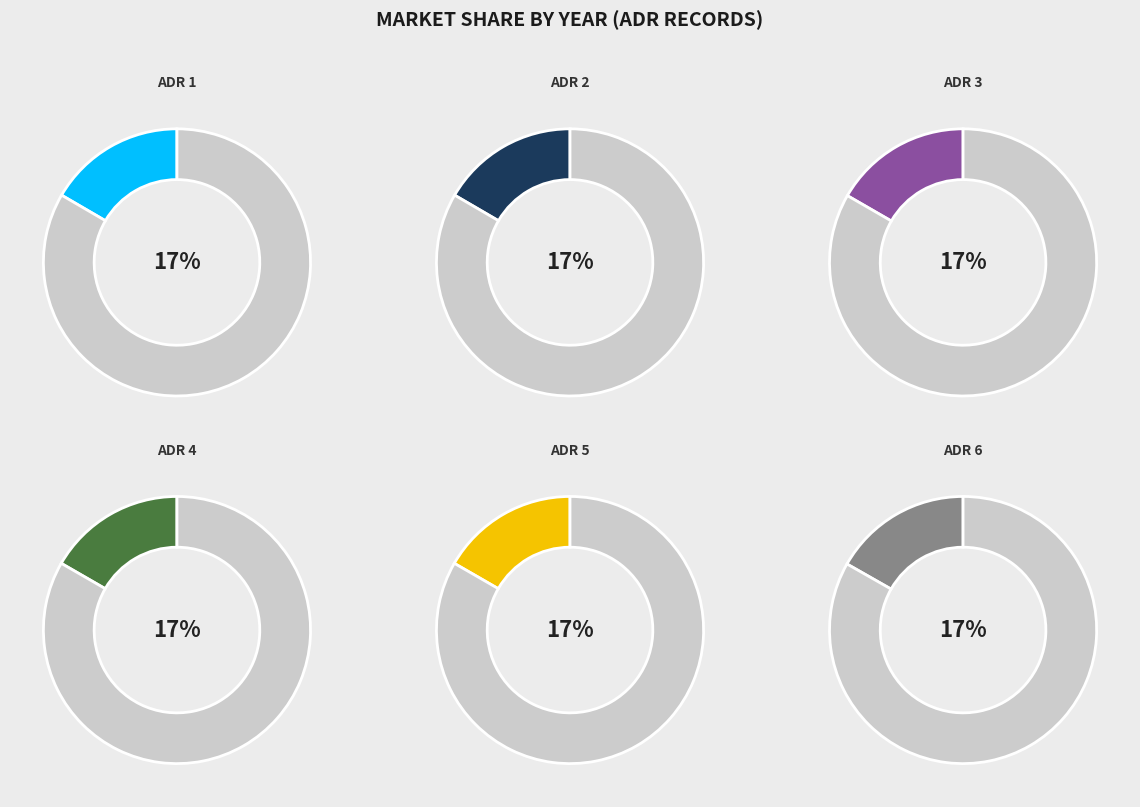

Which category has the biggest portion of the pie?

ADR 6